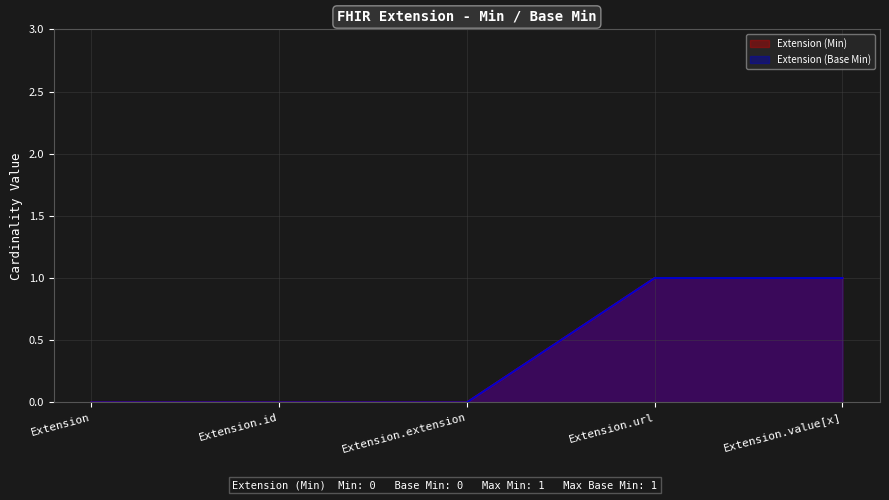

True or false: Extension (Min) and Extension (Base Min) intersect in this chart.

False